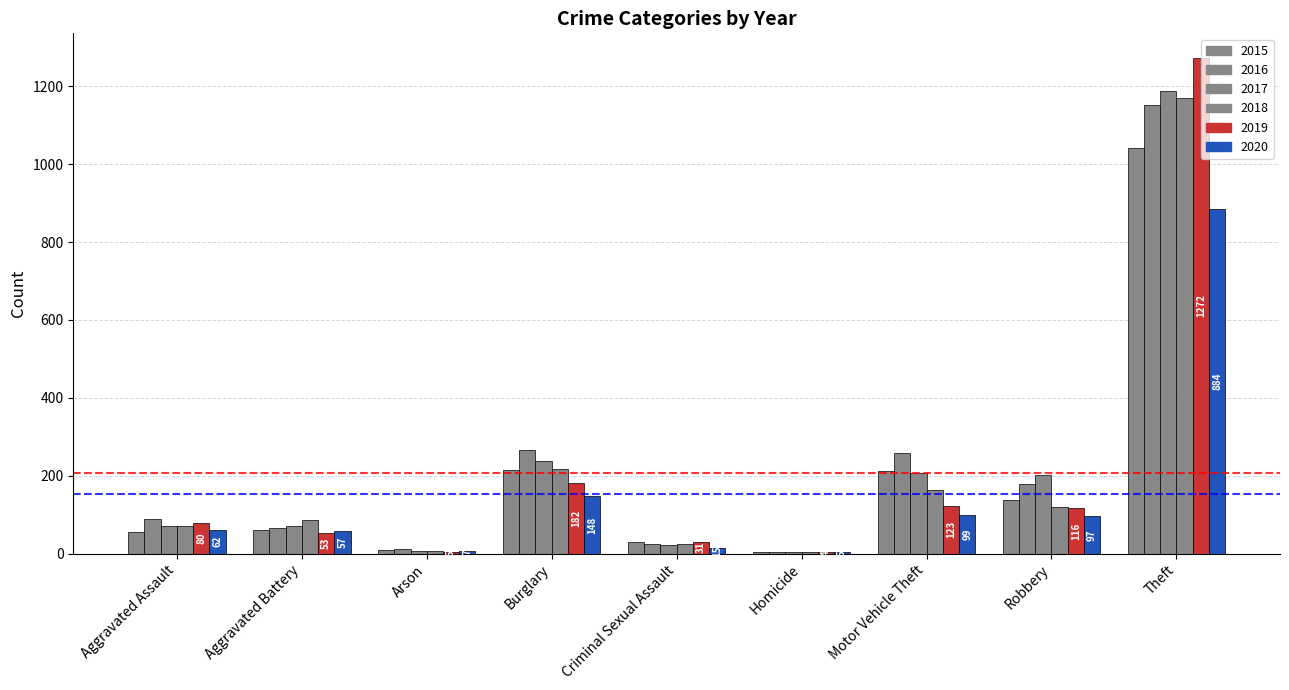

Reading right to left, list all the values displayed in this chart.

2015: 1041	139	212	5	29	216	10	60	56
2016: 1151	178	259	4	25	266	12	66	88
2017: 1188	202	208	4	22	237	7	71	72
2018: 1170	121	163	4	24	218	7	86	72
2019: 1272	116	123	4	31	182	5	53	80
2020: 884	97	99	5	15	148	7	57	62